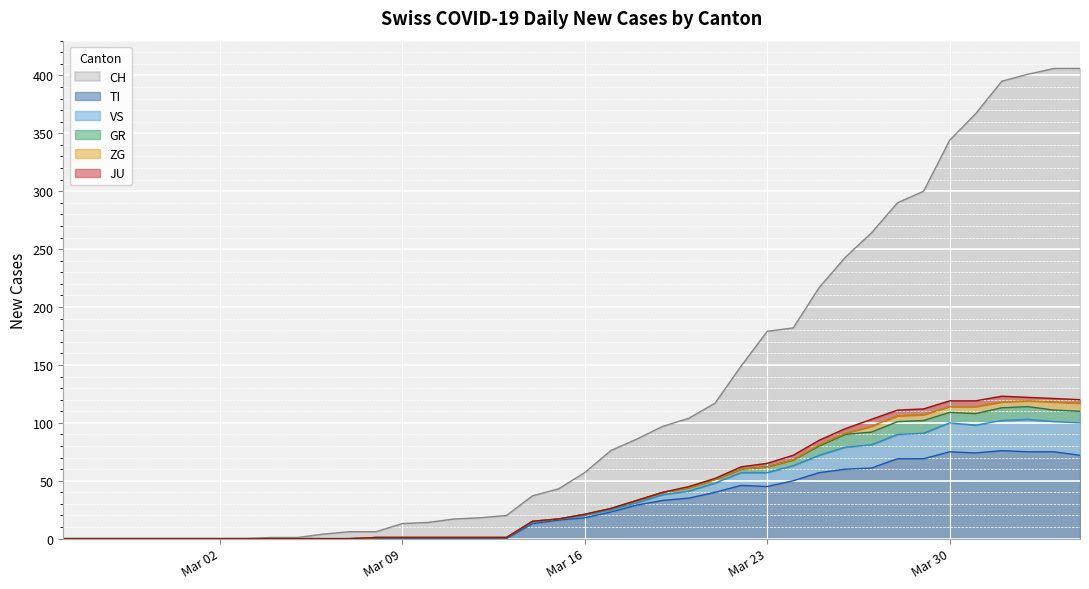

How many values in the CH series exceed 57?

19